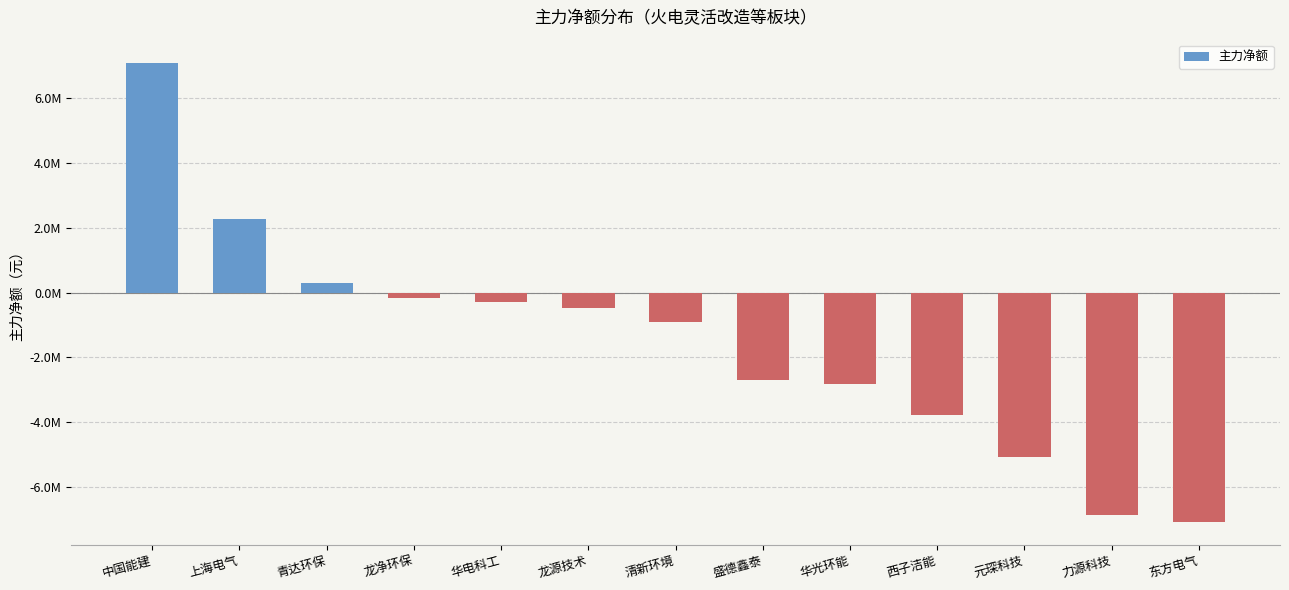

Does the chart contain any negative values?

Yes